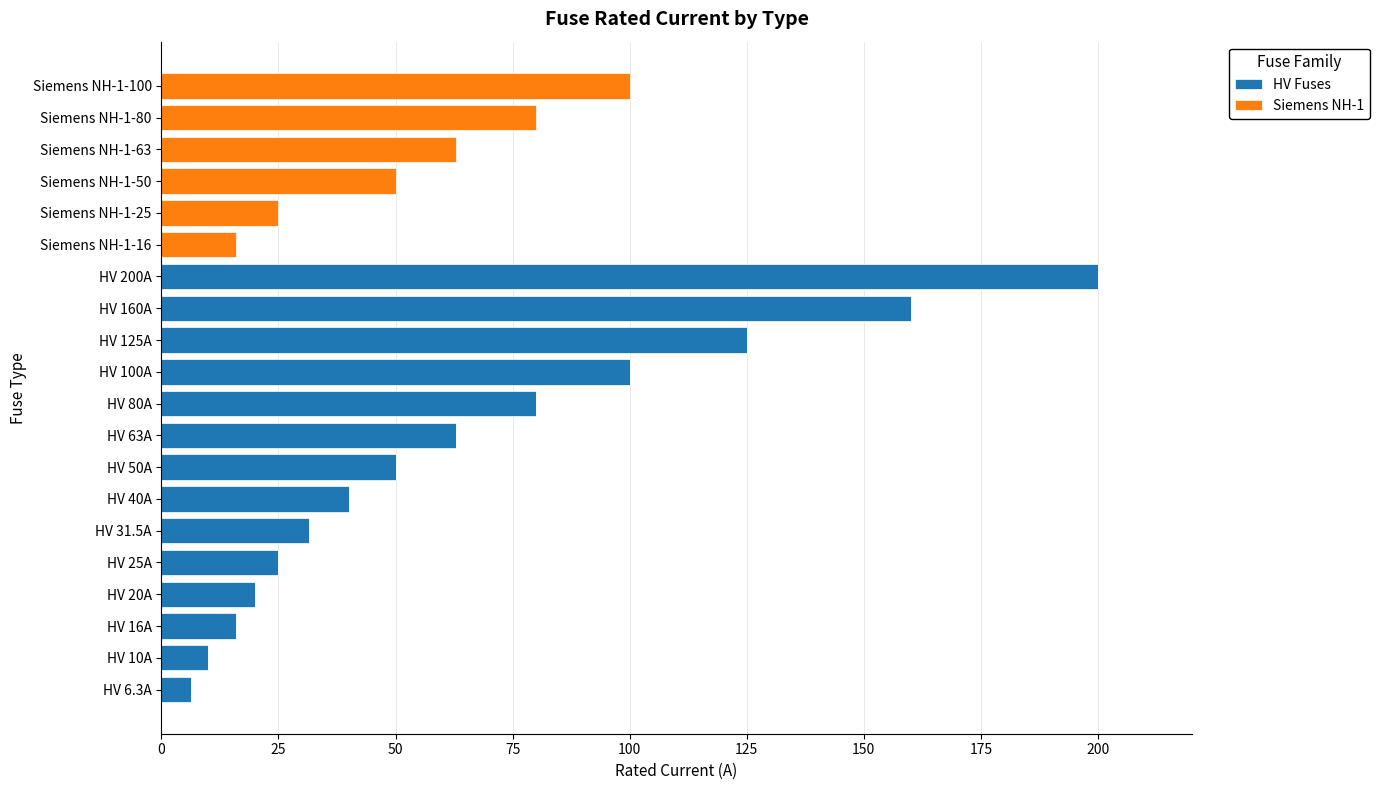

The value of HV Fuses at HV 200A is 105.5. True or false?

False